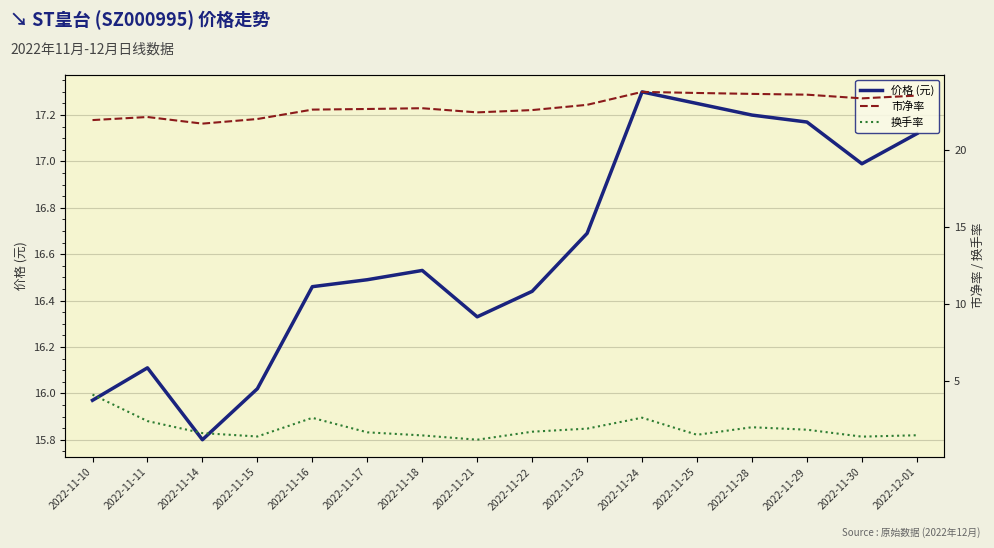

True or false: 价格 (元) and 市净率 cross at least once.

False